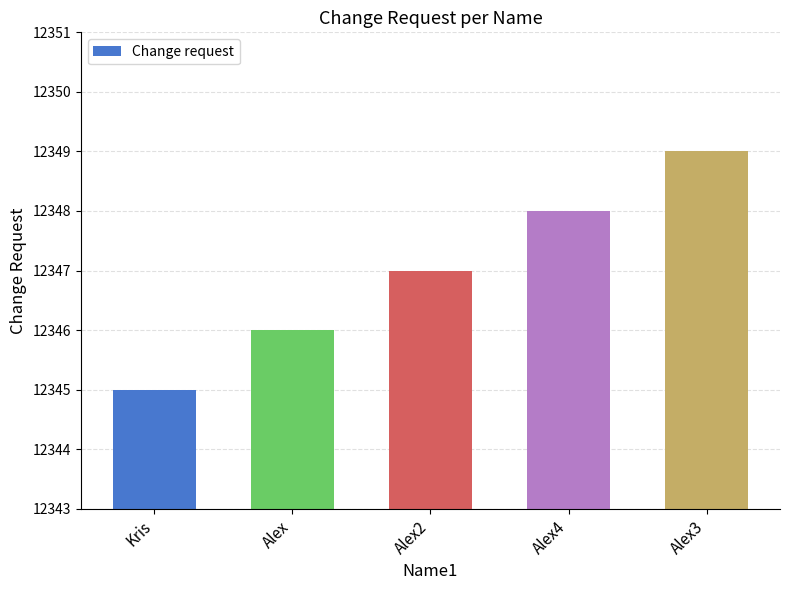

What is the difference between the maximum and minimum values?

4